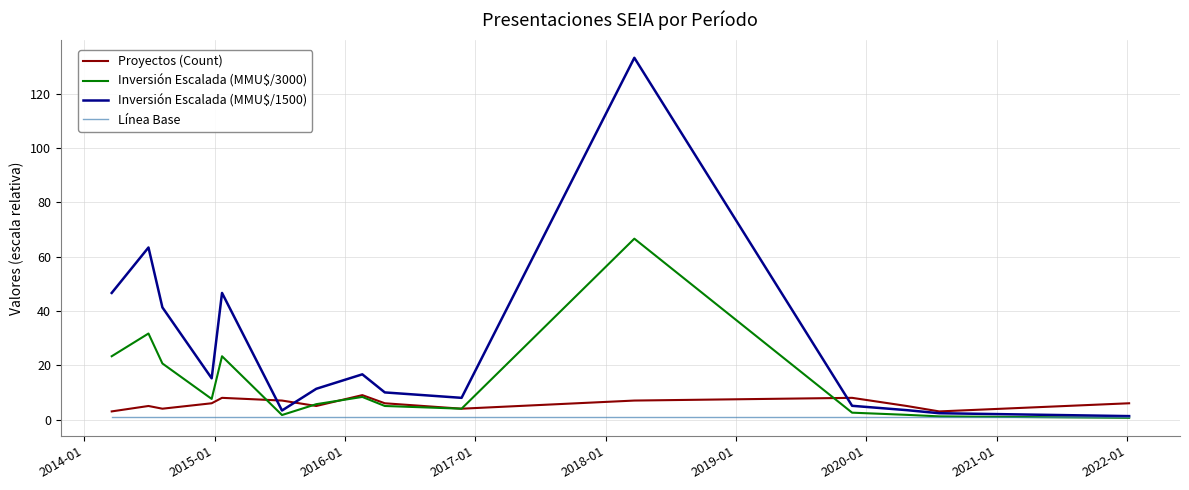

What is the minimum value for Proyectos (Count)?

3.0